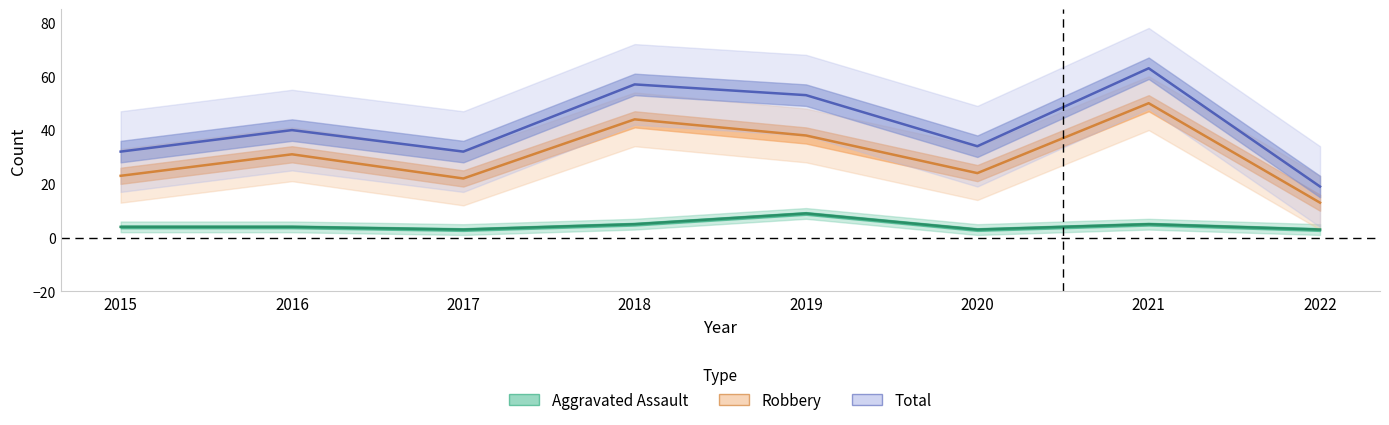

How many data points in Robbery are less than 31?

4